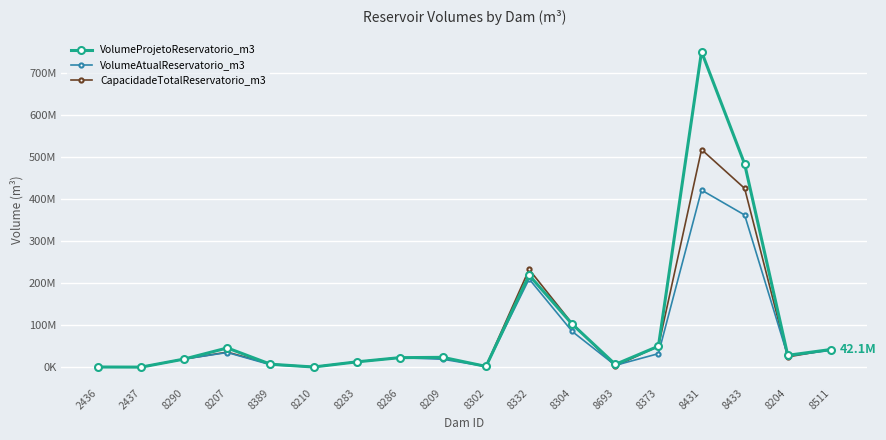

What is the difference between the second highest and second lowest values in the VolumeAtualReservatorio_m3 series?

361232383.0